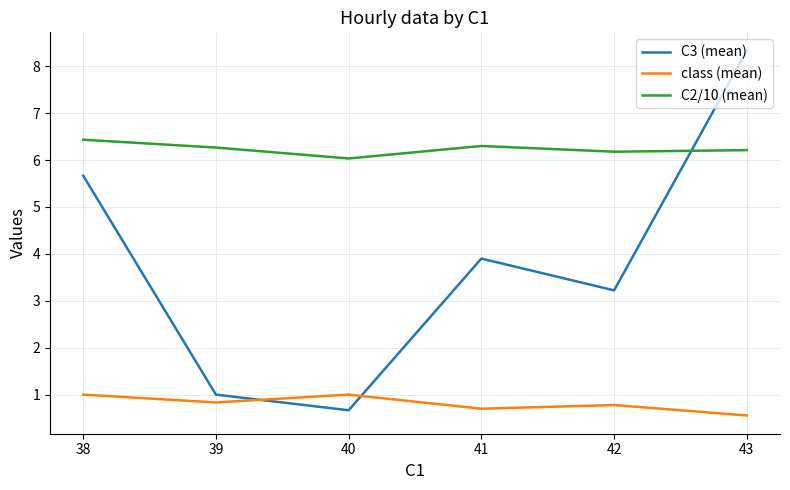

Reading left to right, extract all data points from this chart.

C3 (mean): 5.7	1.0	0.7	3.9	3.2	8.3
class (mean): 1.0	0.8	1.0	0.7	0.8	0.6
C2/10 (mean): 6.4	6.3	6.0	6.3	6.2	6.2